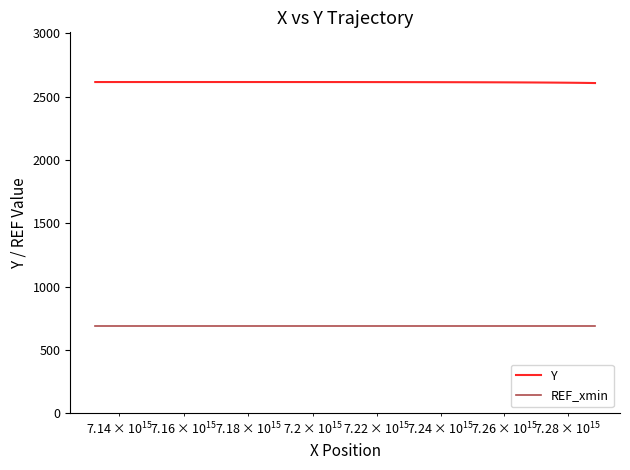

Which series has the largest total across all categories?

Y